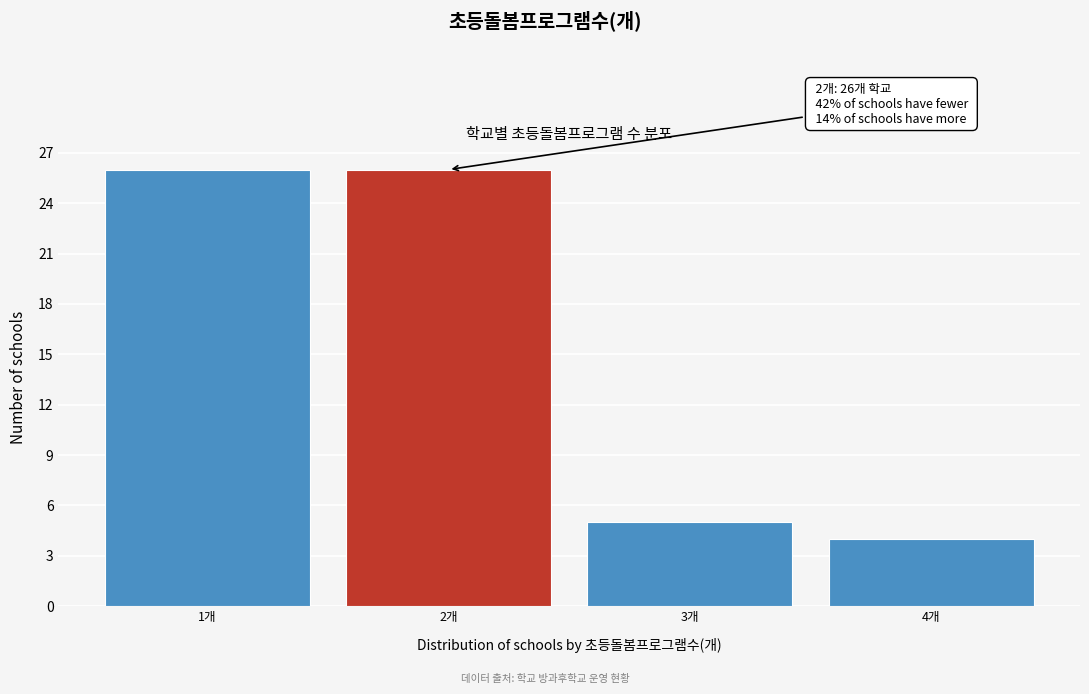

Reading left to right, list all the values displayed in this chart.

26	26	5	4